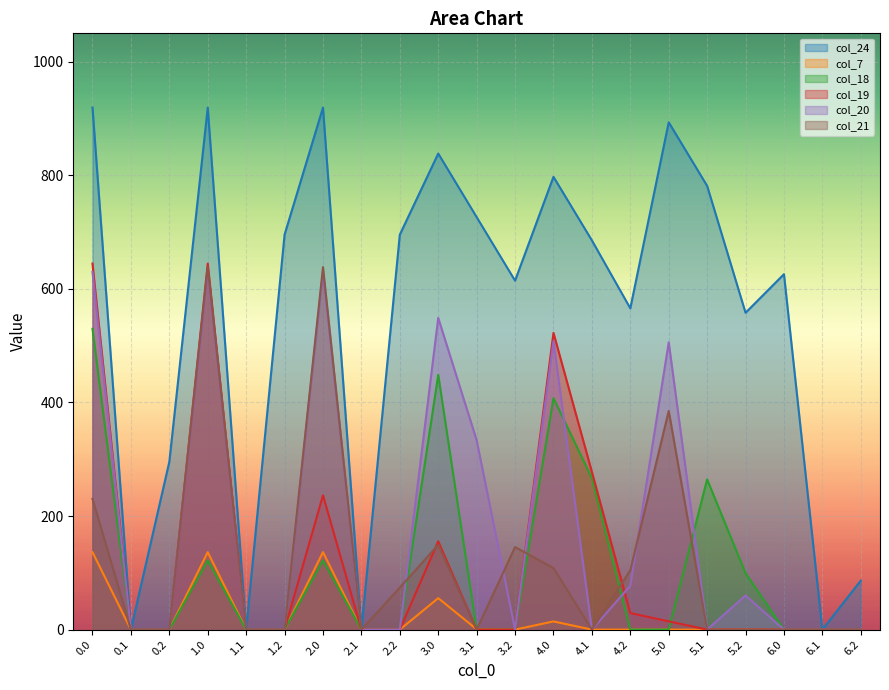

How many lines are shown in the chart?

6